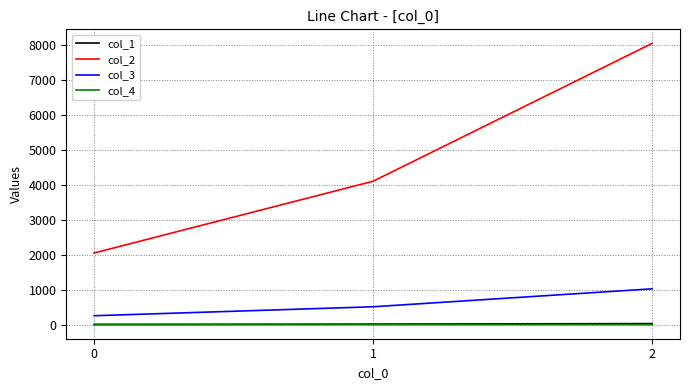

Read the col_1 value at 0, to the nearest 10.

10